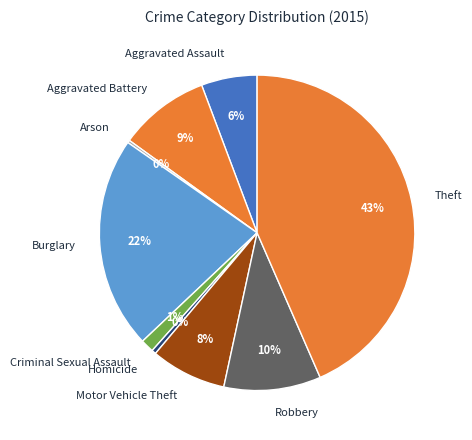

Is it true that Burglary is 34% of the pie?

False